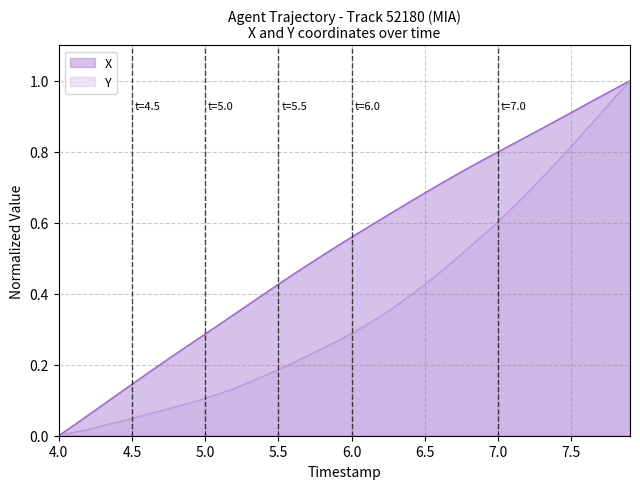

What position from the right is 5.6?

24